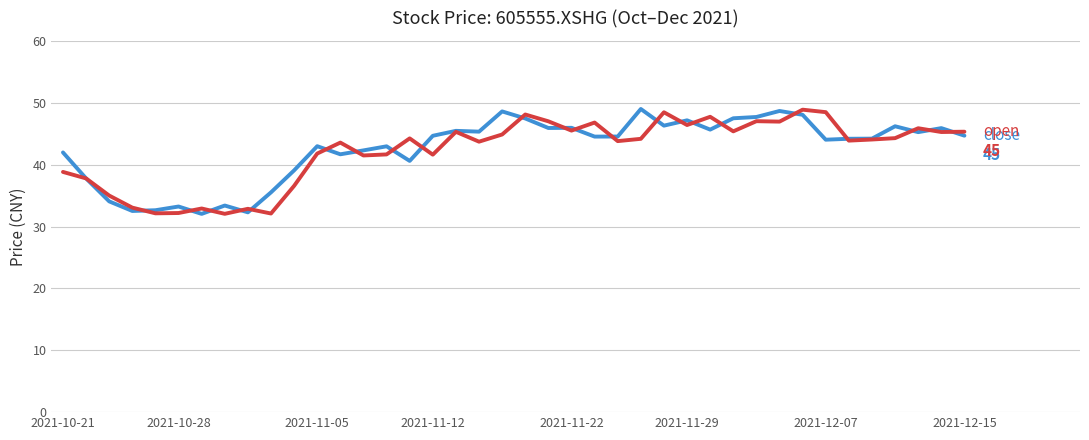

How many lines are shown in the chart?

2